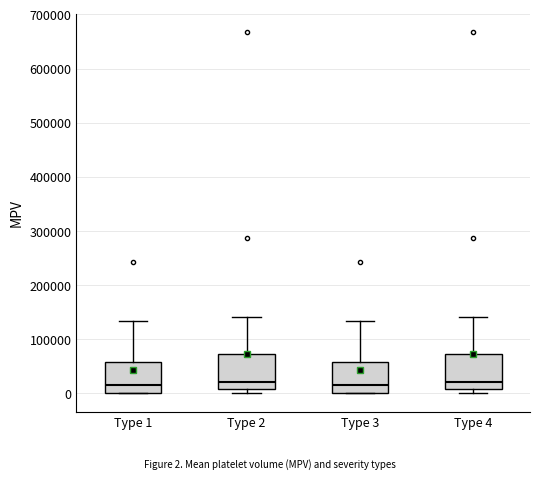

Reading left to right, transcribe this box plot: for each box, give where its median line is, the range the box spans, and where its two whiskers end, as read against the y-axis. The values are not printed on the chart, so give them approximately, as read against the axis.

Type 1: median 20000, box 0 to 60000, whiskers 0 to 130000
Type 2: median 20000, box 10000 to 70000, whiskers 0 to 140000
Type 3: median 20000, box 0 to 60000, whiskers 0 to 130000
Type 4: median 20000, box 10000 to 70000, whiskers 0 to 140000